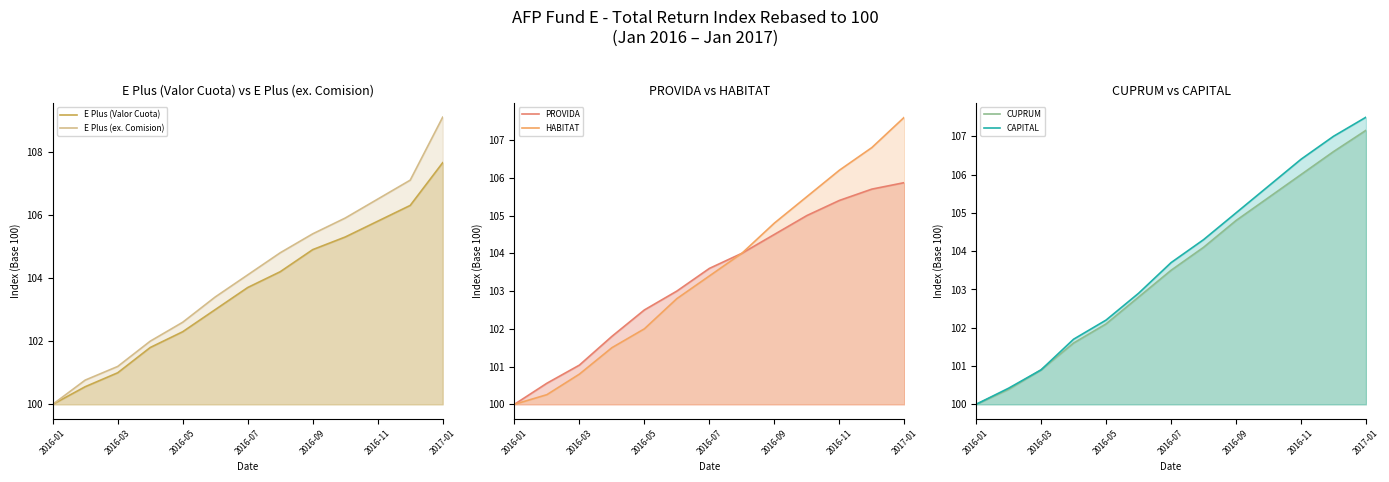

True or false: PROVIDA and HABITAT intersect in this chart.

False